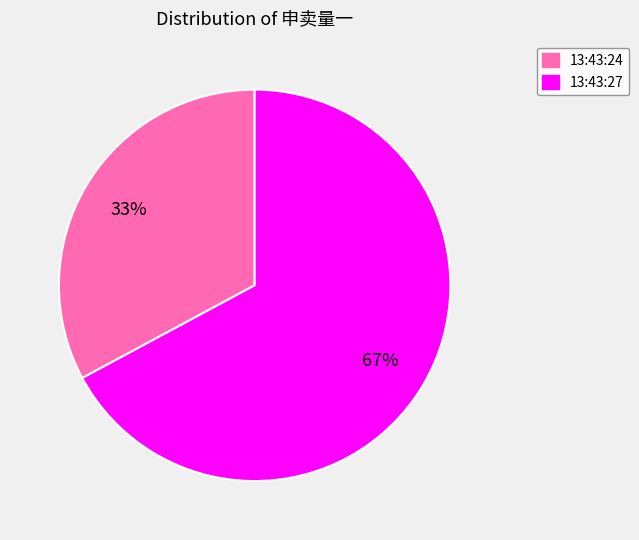

Is it true that 13:43:24 is 26% of the pie?

False